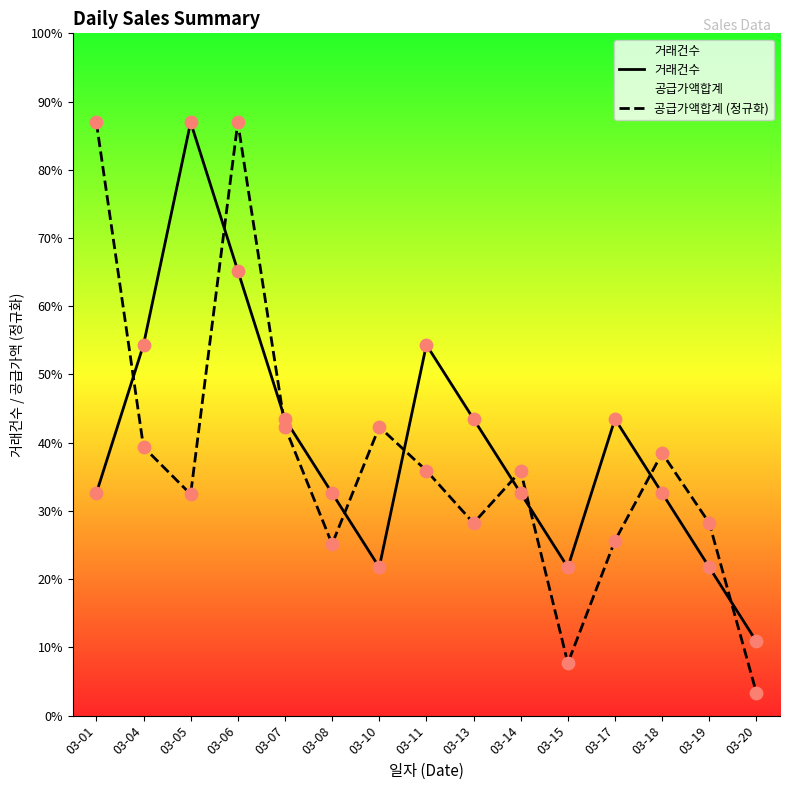

Which series has the largest total across all categories?

거래건수